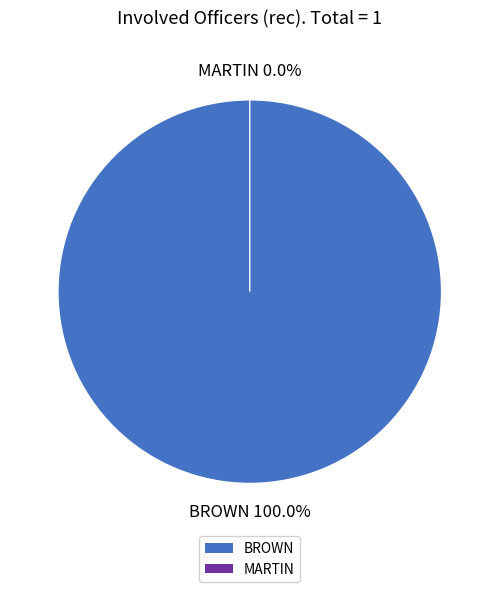

Is there any slice that represents more than half of the pie?

Yes